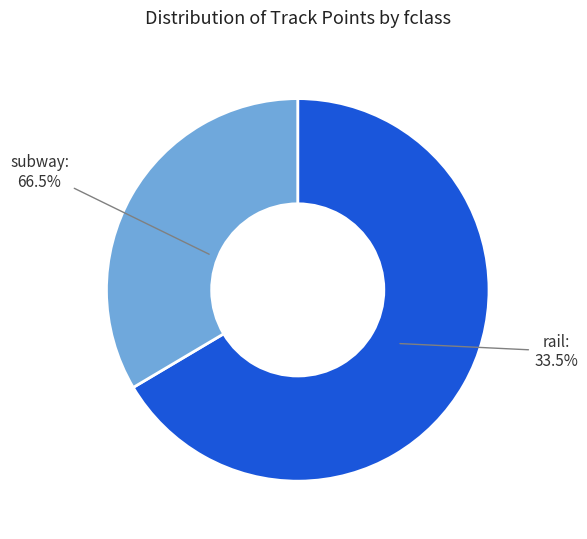

To the nearest percent, what portion does subway represent?

66%